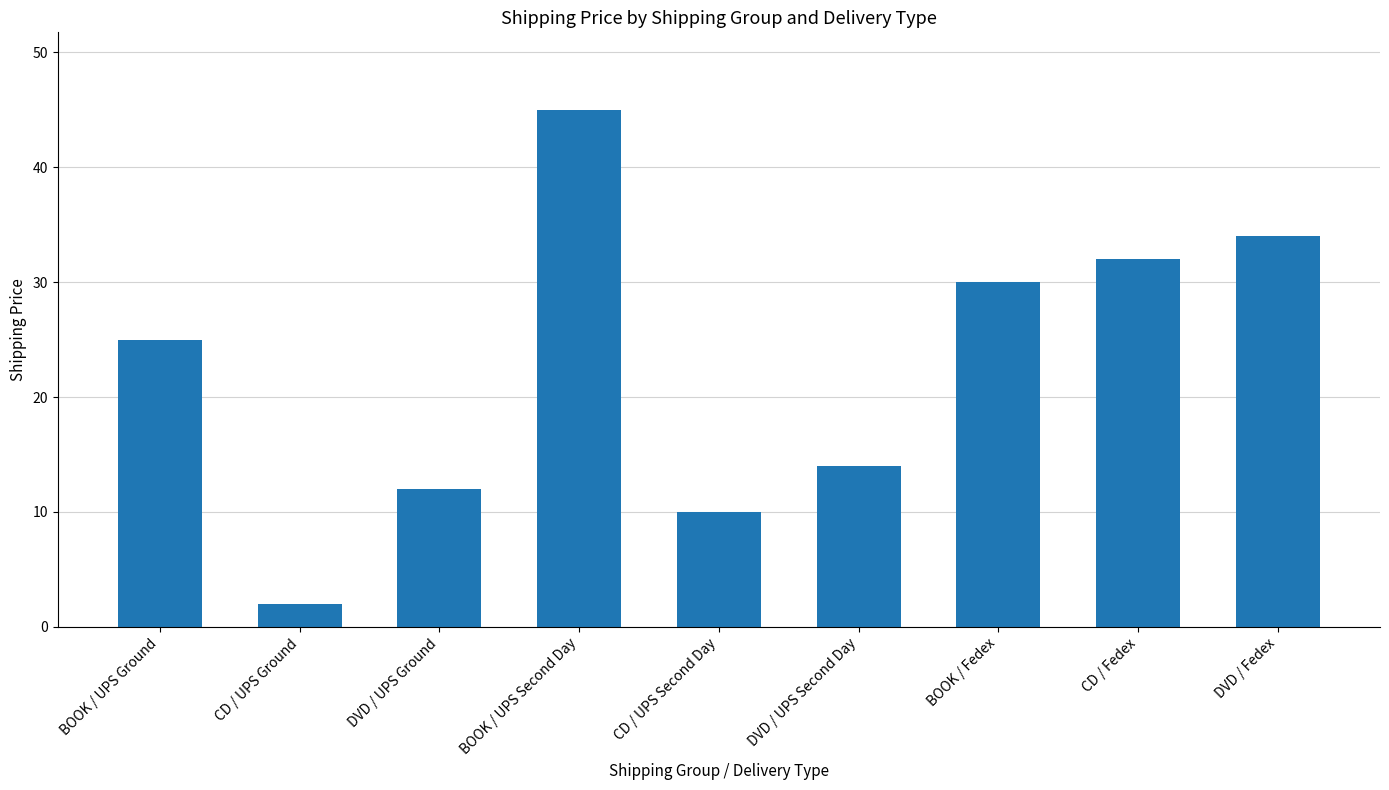

List the labels in order of value, largest first.

BOOK / UPS Second Day, DVD / Fedex, CD / Fedex, BOOK / Fedex, BOOK / UPS Ground, DVD / UPS Second Day, DVD / UPS Ground, CD / UPS Second Day, CD / UPS Ground